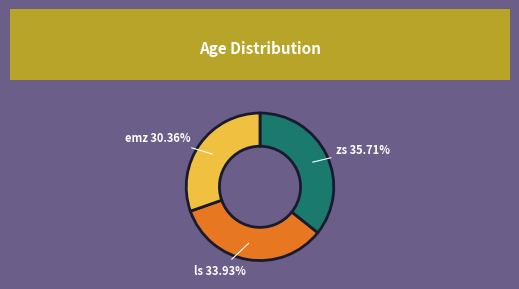

Does any single category account for the majority?

No